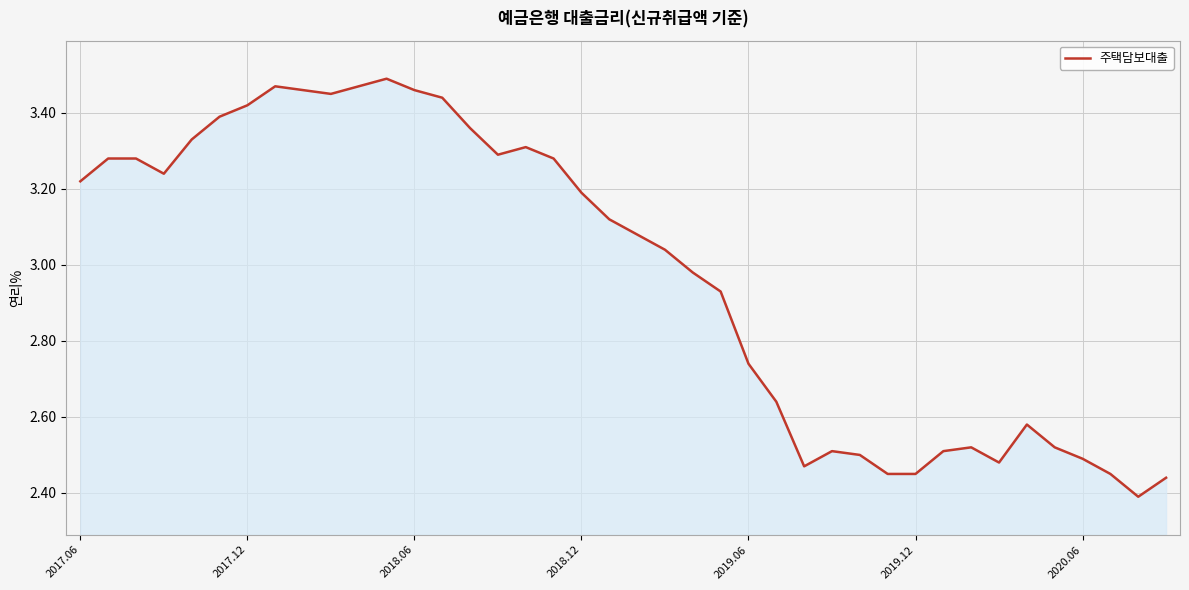

Is this an area chart (filled region under the line)?

Yes